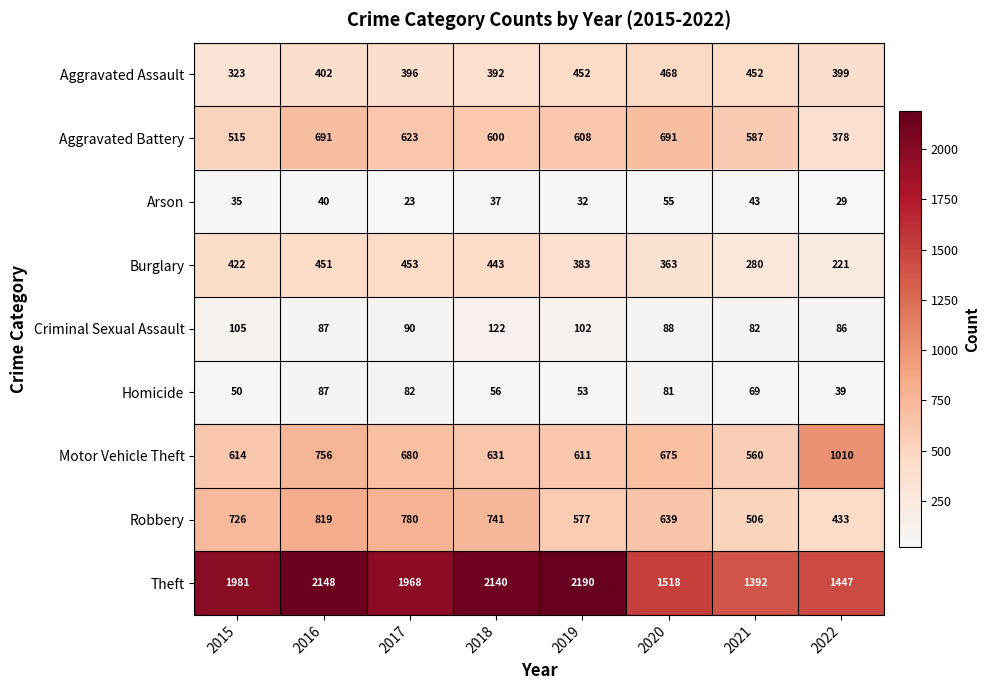

The Aggravated Assault series shows 323 at 2015. True or false?

True